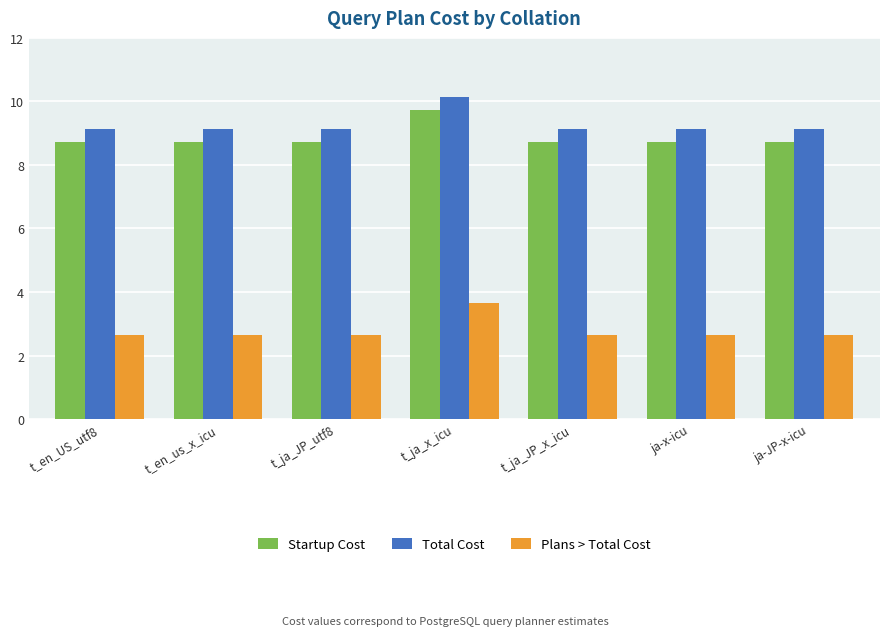

At which category is the sum across all series the highest?

t_ja_x_icu